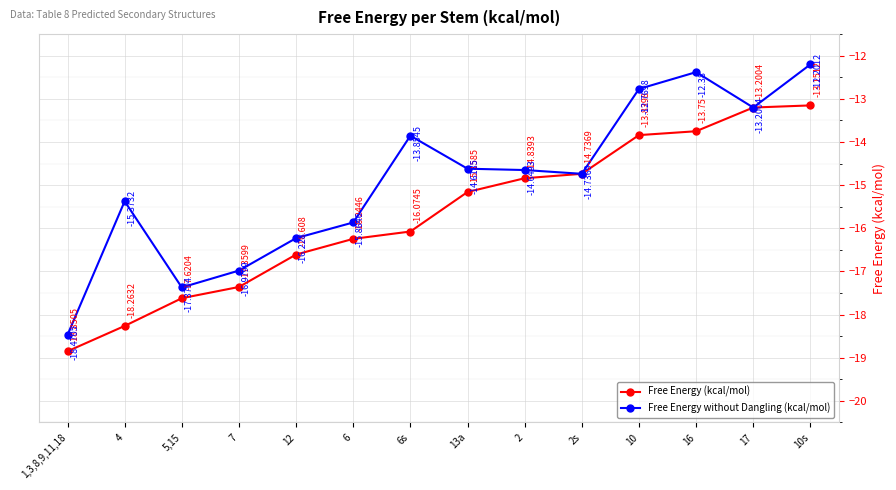

At 4, list the series in order from smallest to largest.

Free Energy (kcal/mol), Free Energy without Dangling (kcal/mol)